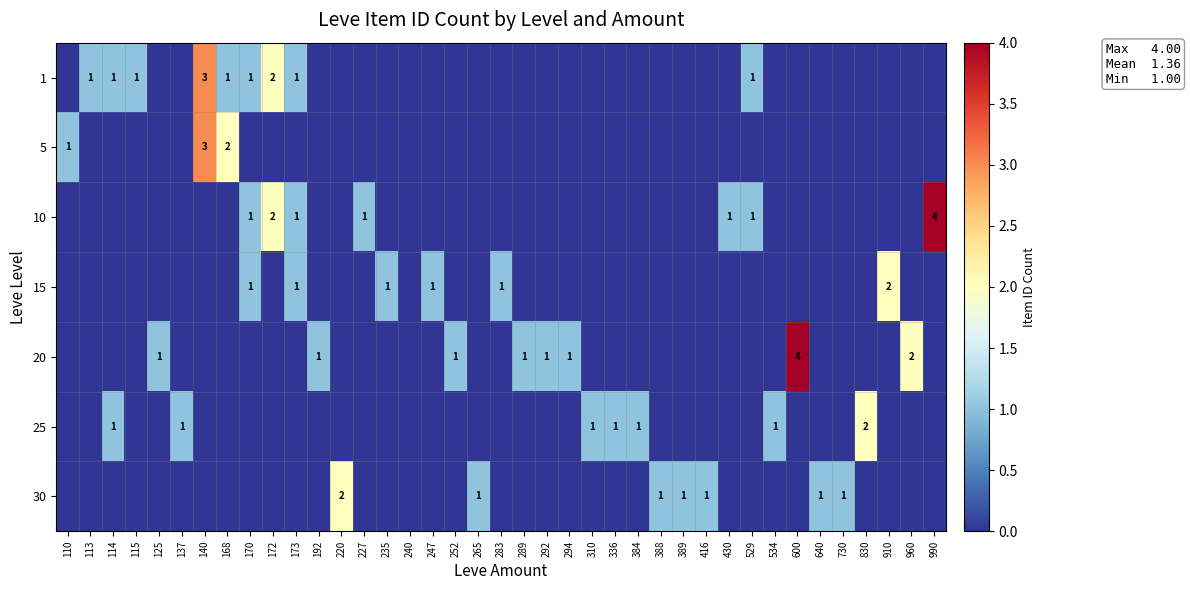

The value of 10 at 172 is 3. True or false?

False